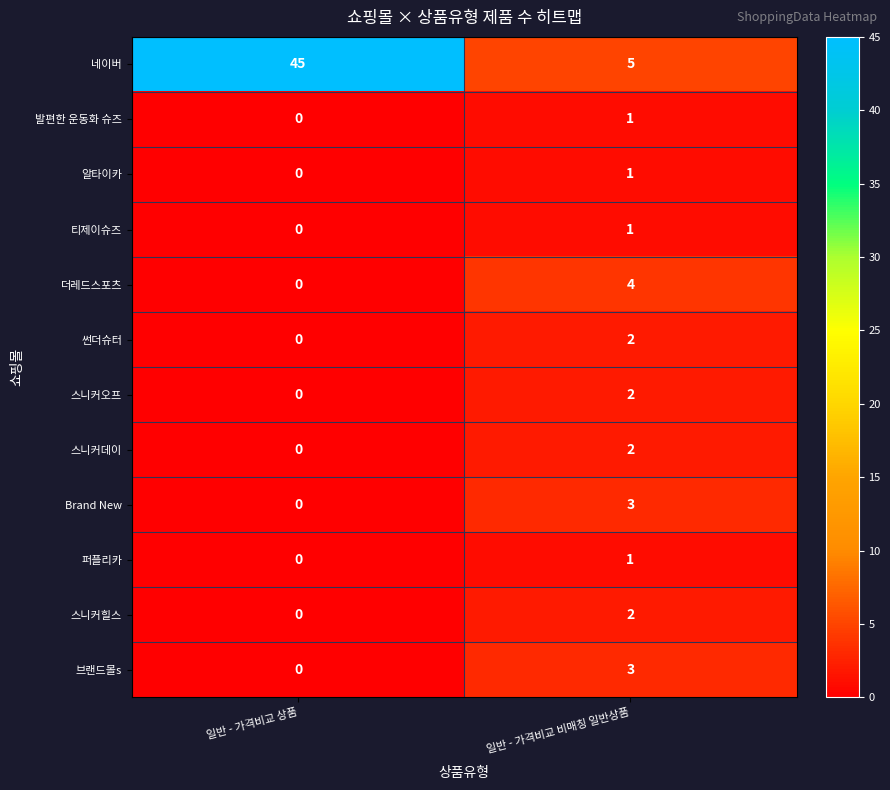

Reading right to left, transcribe all the data shown in this chart.

네이버: 일반 - 가격비교 비매칭 일반상품=5	일반 - 가격비교 상품=45
발편한 운동화 슈즈: 일반 - 가격비교 비매칭 일반상품=1	일반 - 가격비교 상품=0
알타이카: 일반 - 가격비교 비매칭 일반상품=1	일반 - 가격비교 상품=0
티제이슈즈: 일반 - 가격비교 비매칭 일반상품=1	일반 - 가격비교 상품=0
더레드스포츠: 일반 - 가격비교 비매칭 일반상품=4	일반 - 가격비교 상품=0
썬더슈터: 일반 - 가격비교 비매칭 일반상품=2	일반 - 가격비교 상품=0
스니커오프: 일반 - 가격비교 비매칭 일반상품=2	일반 - 가격비교 상품=0
스니커데이: 일반 - 가격비교 비매칭 일반상품=2	일반 - 가격비교 상품=0
Brand New: 일반 - 가격비교 비매칭 일반상품=3	일반 - 가격비교 상품=0
퍼플리카: 일반 - 가격비교 비매칭 일반상품=1	일반 - 가격비교 상품=0
스니커힐스: 일반 - 가격비교 비매칭 일반상품=2	일반 - 가격비교 상품=0
브랜드몰s: 일반 - 가격비교 비매칭 일반상품=3	일반 - 가격비교 상품=0